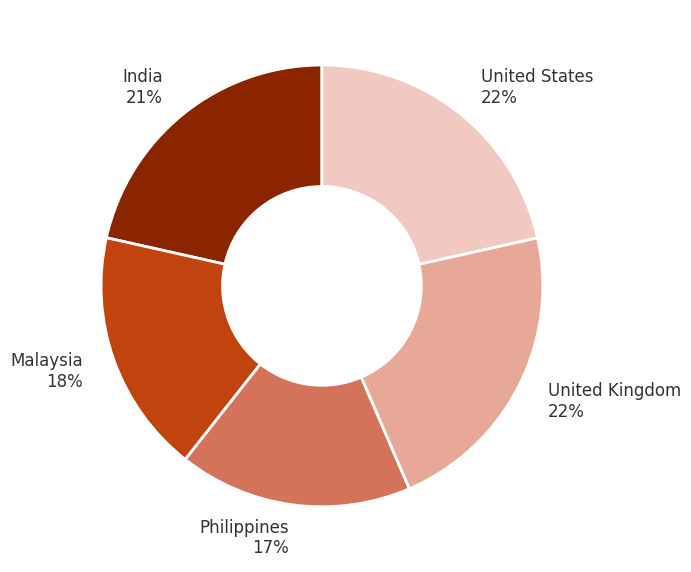

True or false: United States 22% accounts for 22% of the total.

True